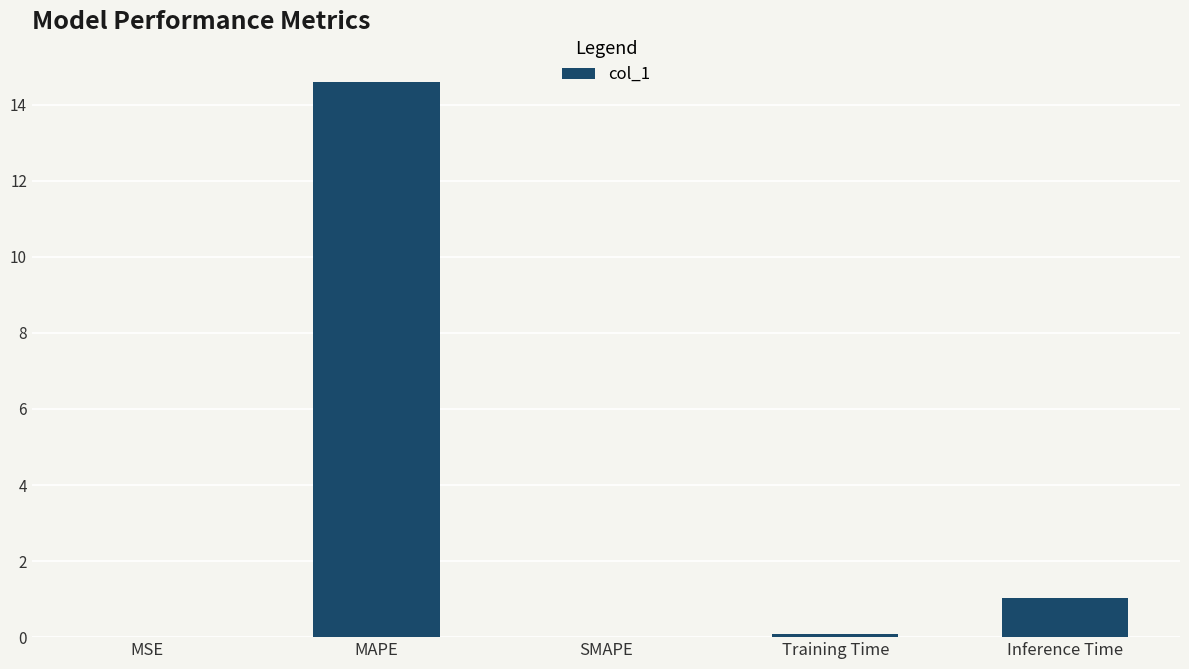

True or false: the data shows 14.6 at MAPE.

True